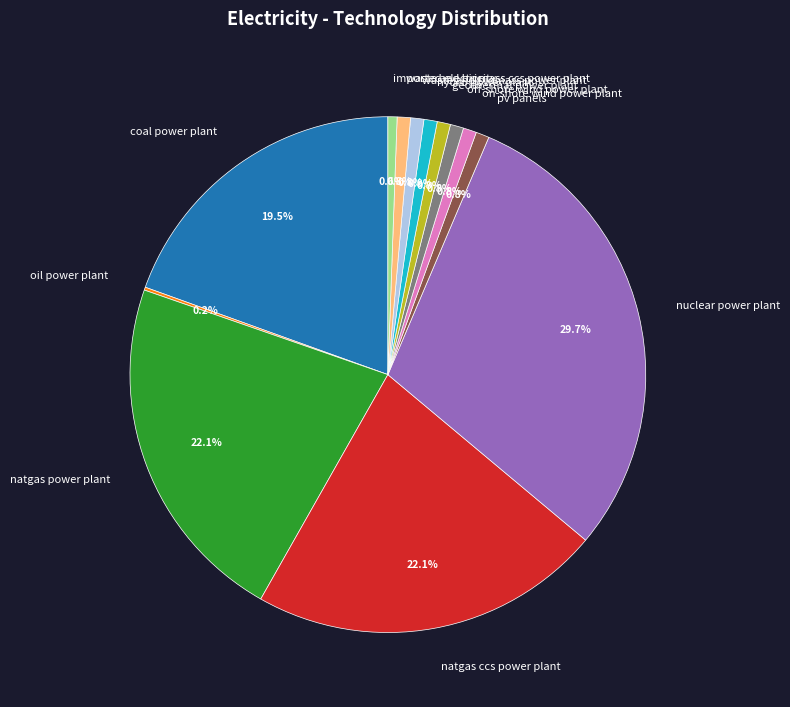

Does imported electricity represent more than half of the total?

No